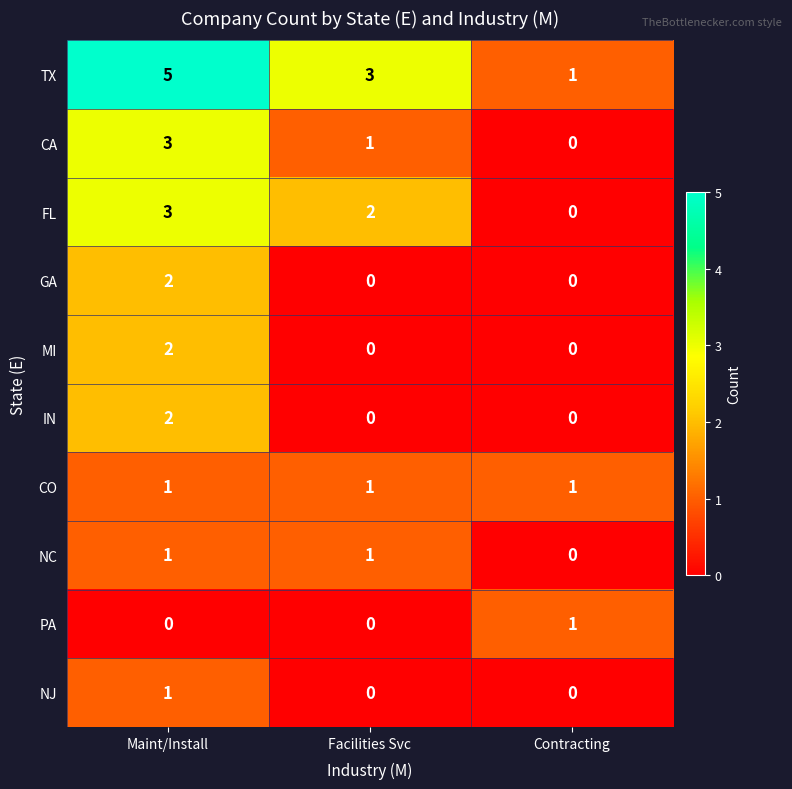

Which label corresponds to the largest value in the chart?

Maint/Install